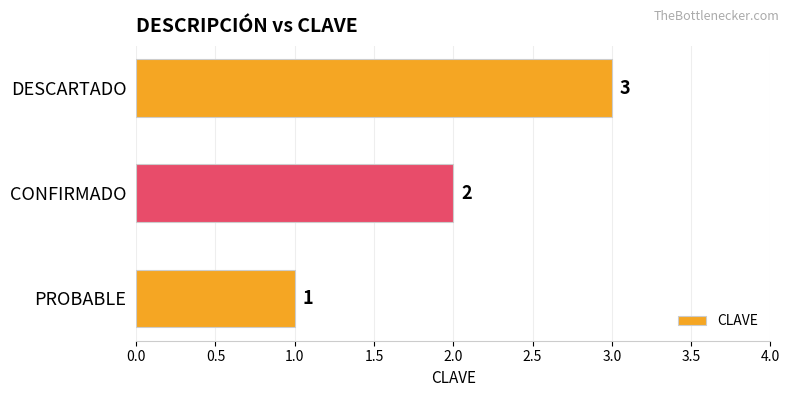

What is the sum of all values?

6